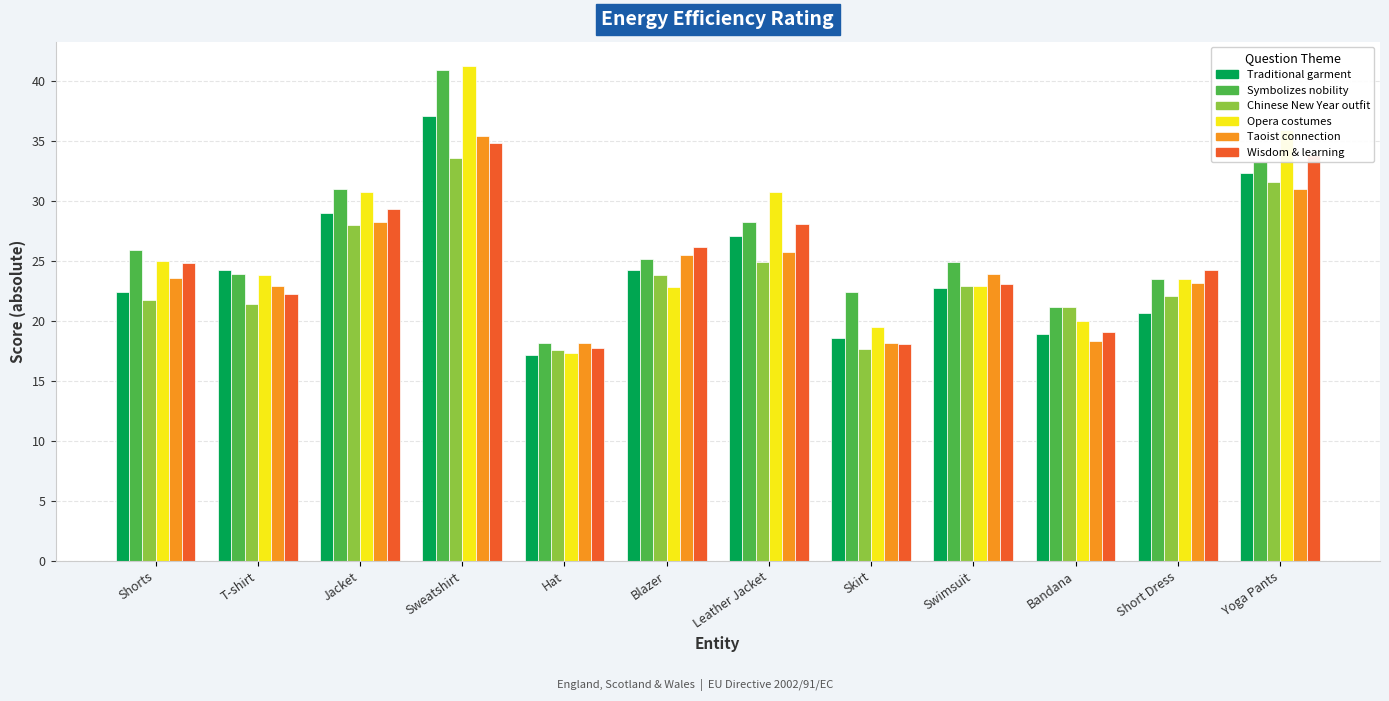

At which category is the sum across all series the highest?

Sweatshirt